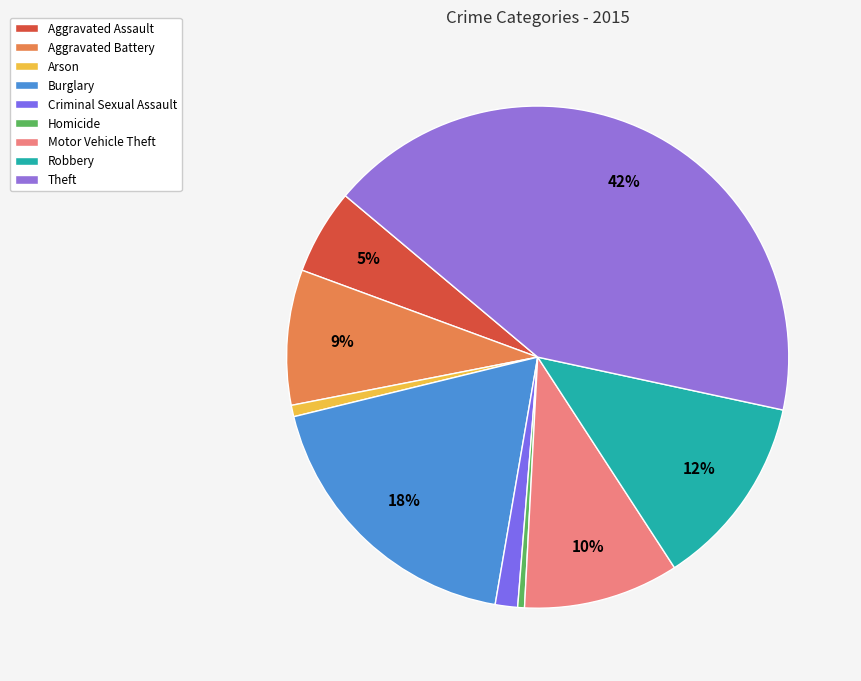

Rank the categories by value from lowest to highest.

Homicide, Arson, Criminal Sexual Assault, Aggravated Assault, Aggravated Battery, Motor Vehicle Theft, Robbery, Burglary, Theft